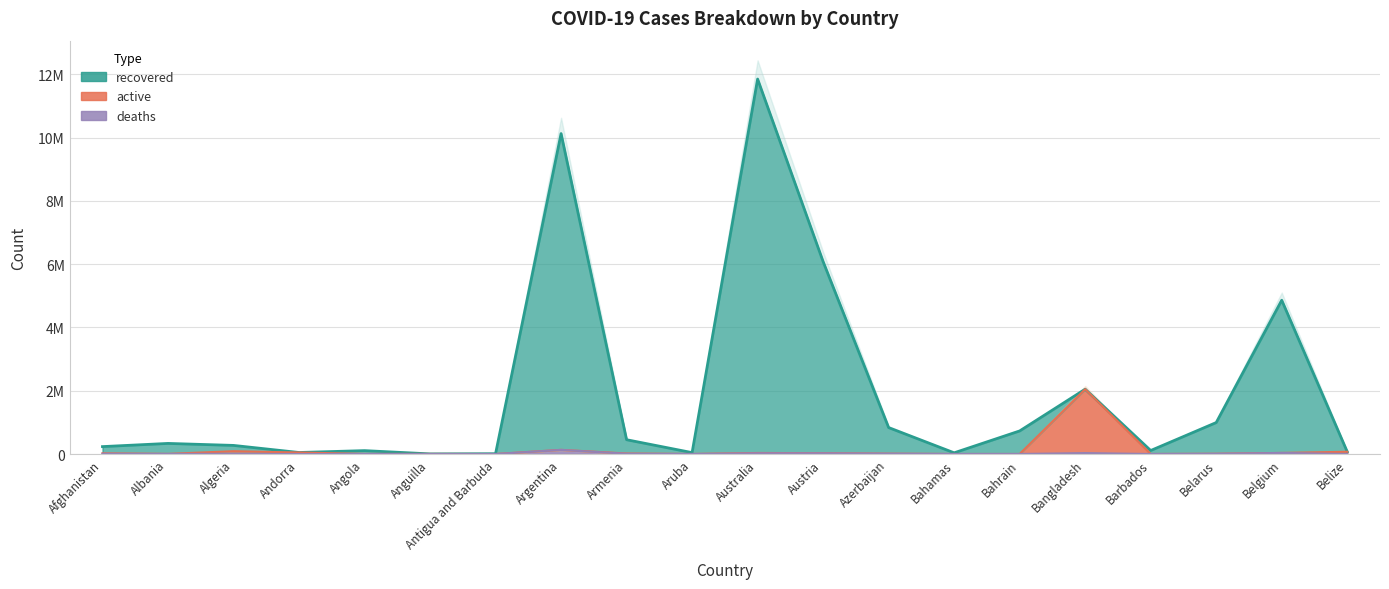

How many lines are shown in the chart?

3